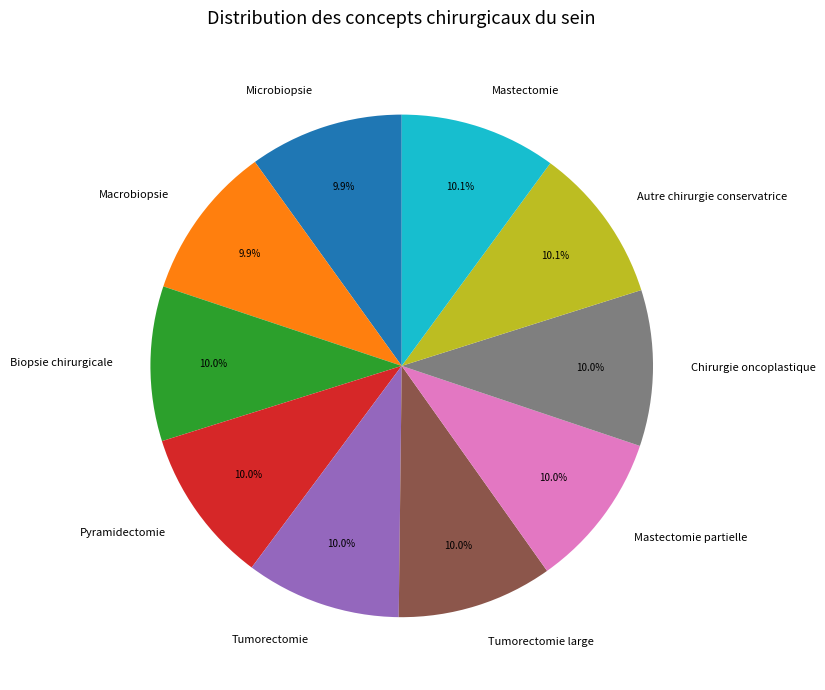

What percentage is NOT represented by Tumorectomie?

90.0%